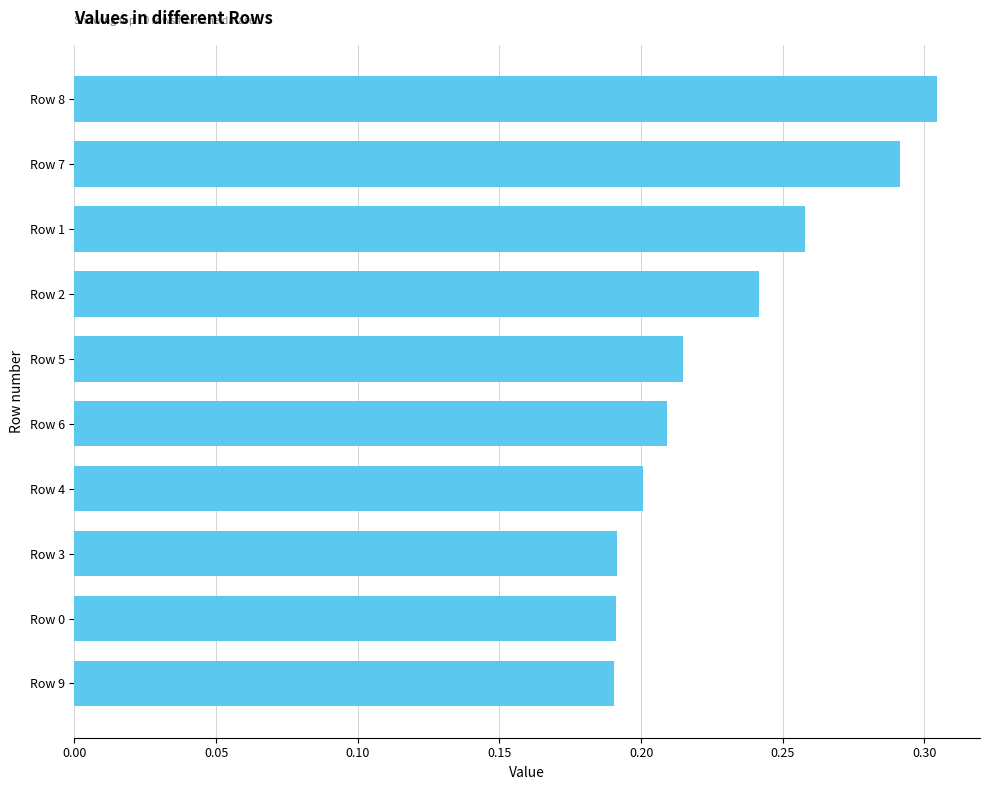

What is the sum of the values at Row 7 and Row 4?

0.5